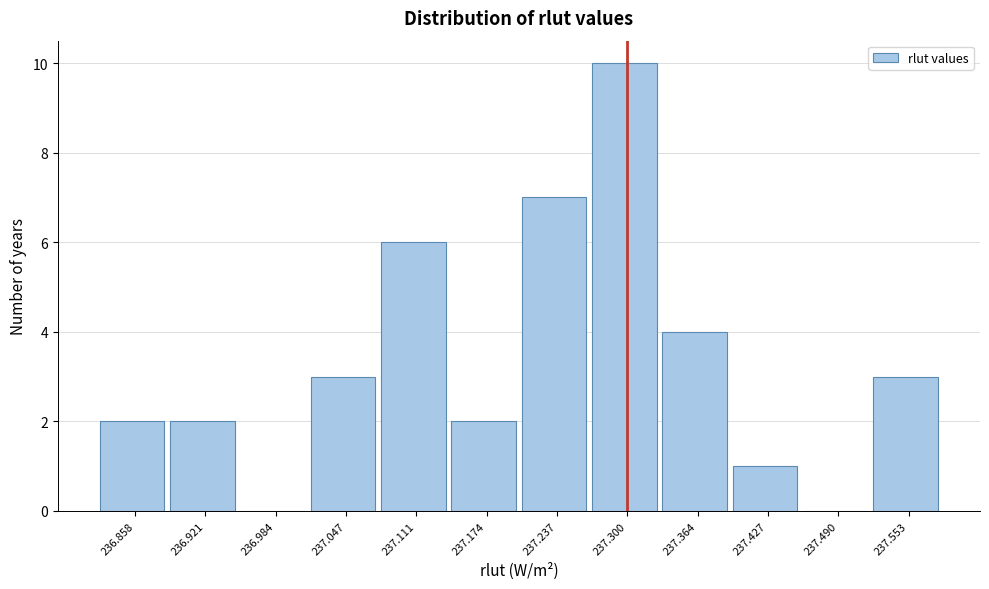

Reading left to right, extract all data points from this chart.

236.858=2	236.921=2	236.984=0	237.047=3	237.111=6	237.174=2	237.237=7	237.300=10	237.364=4	237.427=1	237.490=0	237.553=3